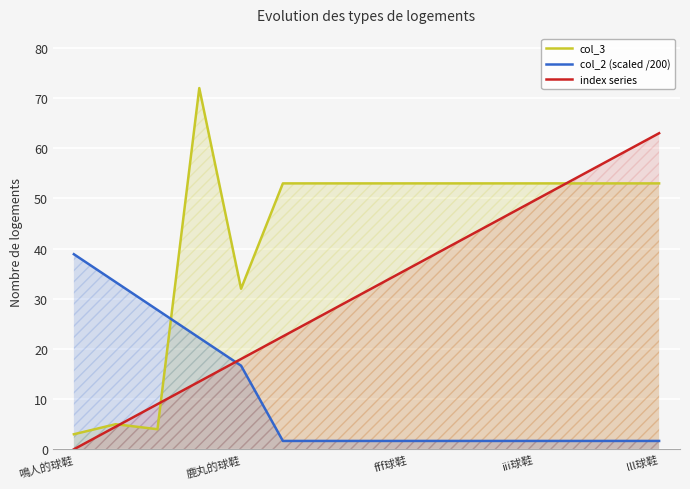

What value does the col_2 (scaled /200) series have at 13?

1.7